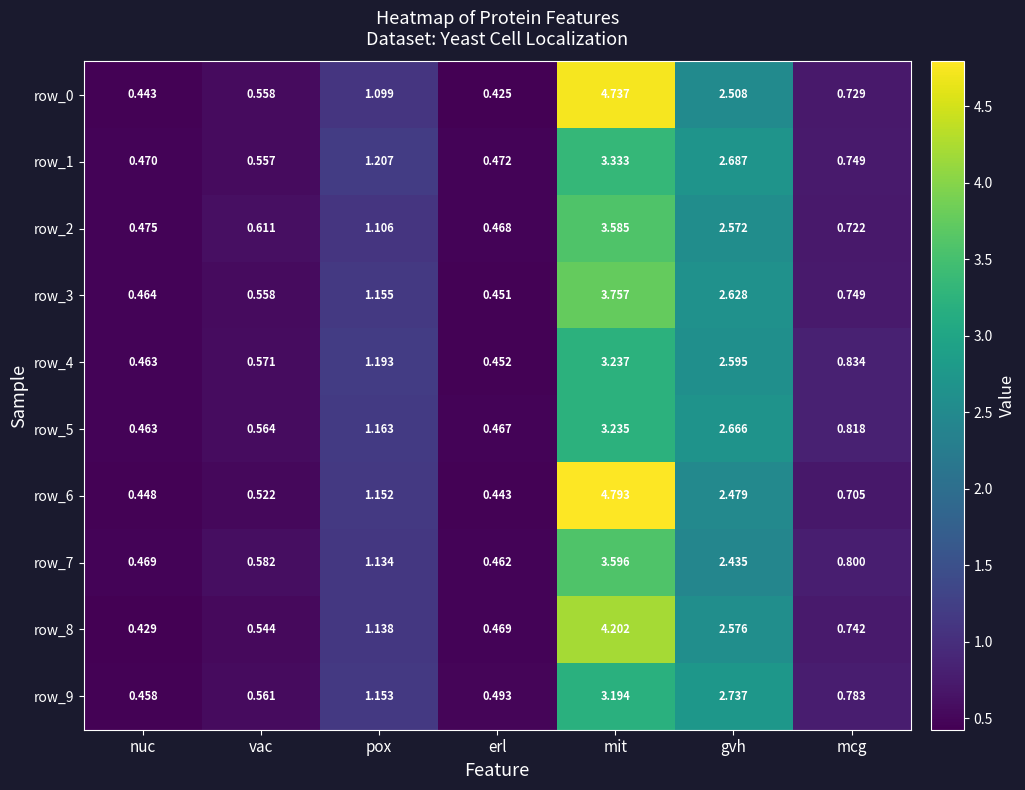

List the labels in order of row_6 value, smallest first.

erl, nuc, vac, mcg, pox, gvh, mit